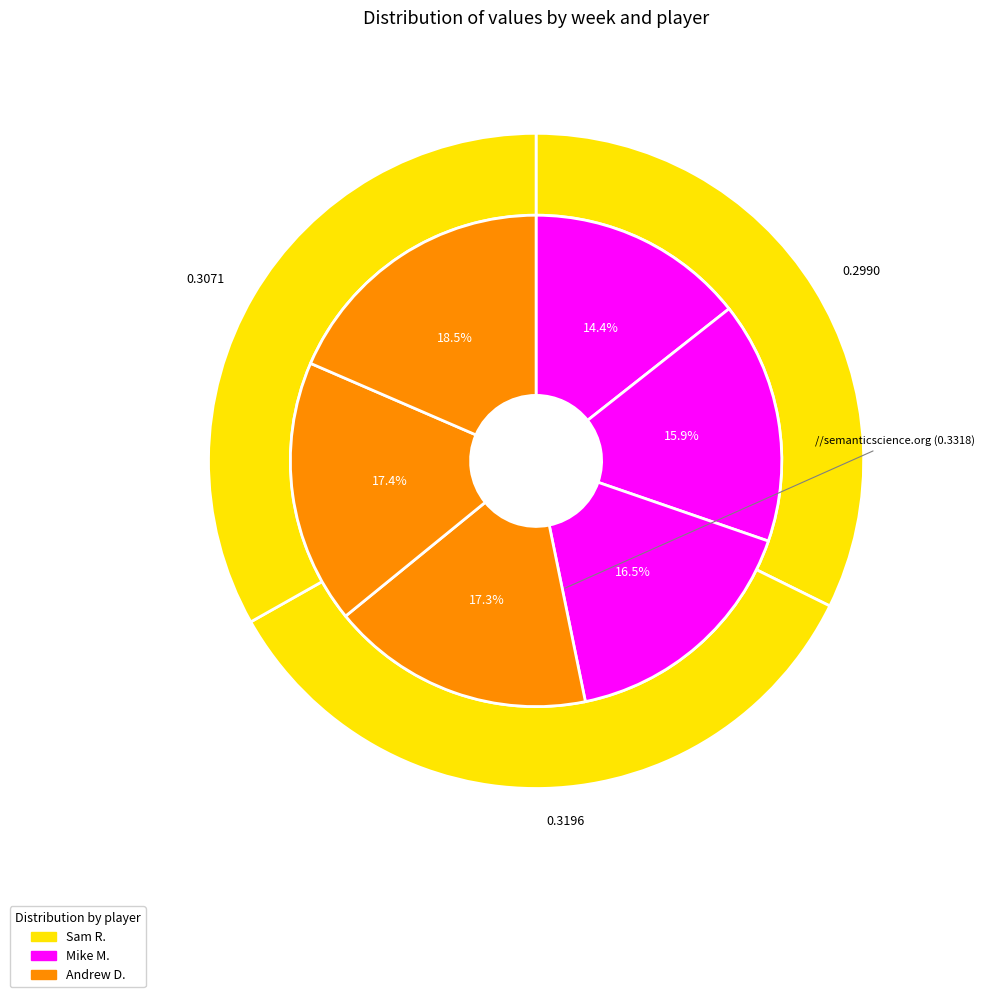

How many segments does this pie chart have?

3